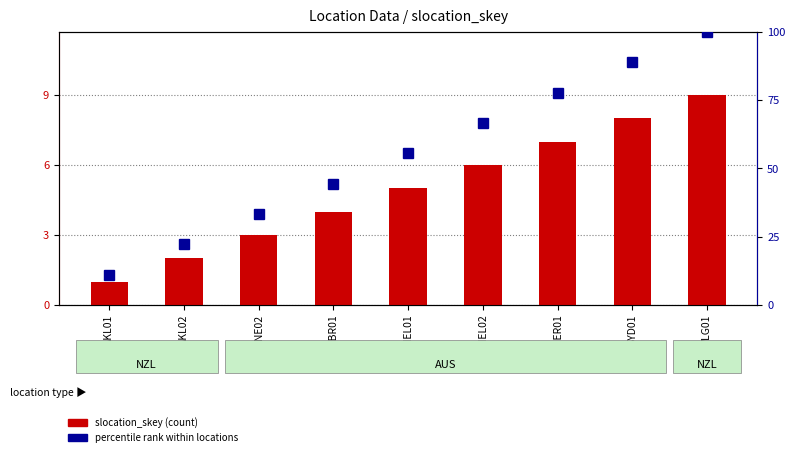

Is it true that slocation_skey equals 10.1 at MEL02?

False